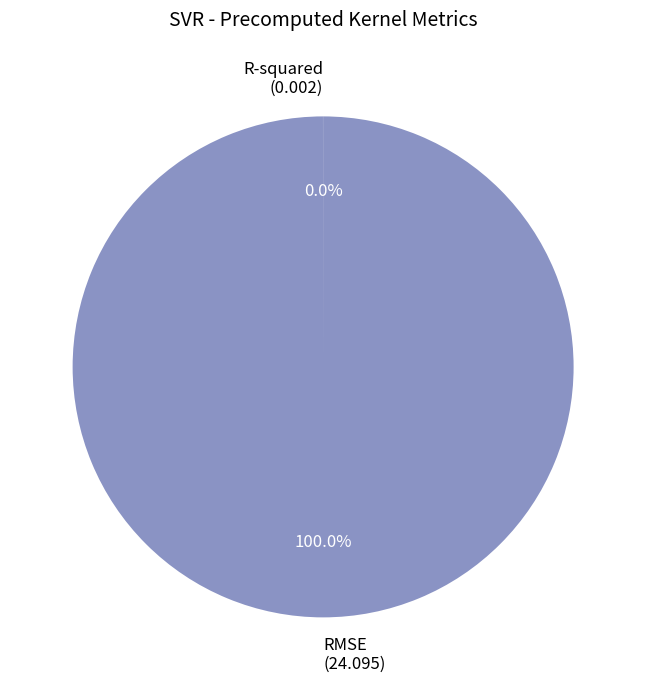

What is the majority slice?

RMSE